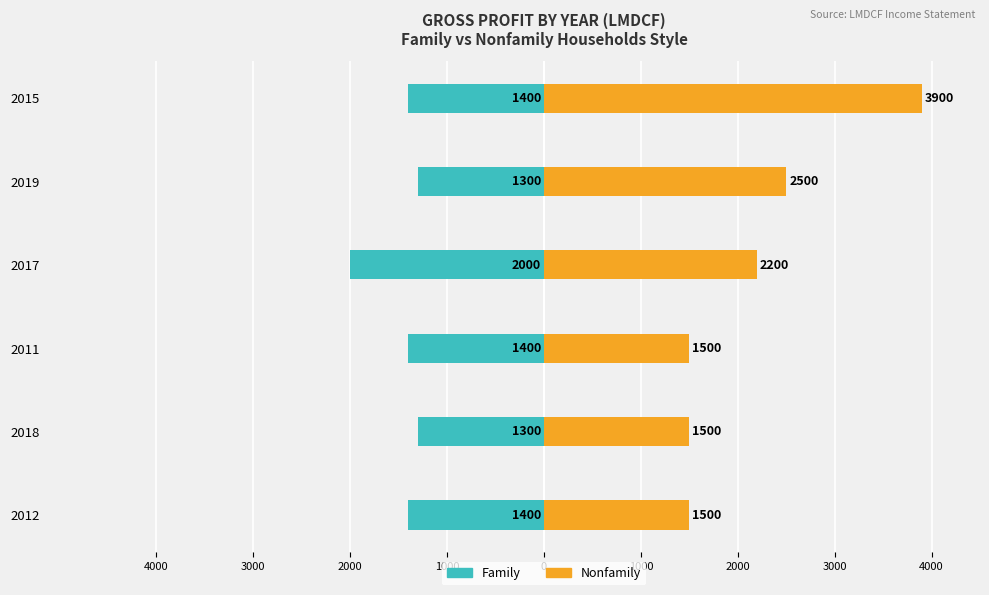

Reading right to left, list all the values displayed in this chart.

Family: -1400	-1300	-2000	-1400	-1300	-1400
Nonfamily: 3900	2500	2200	1500	1500	1500